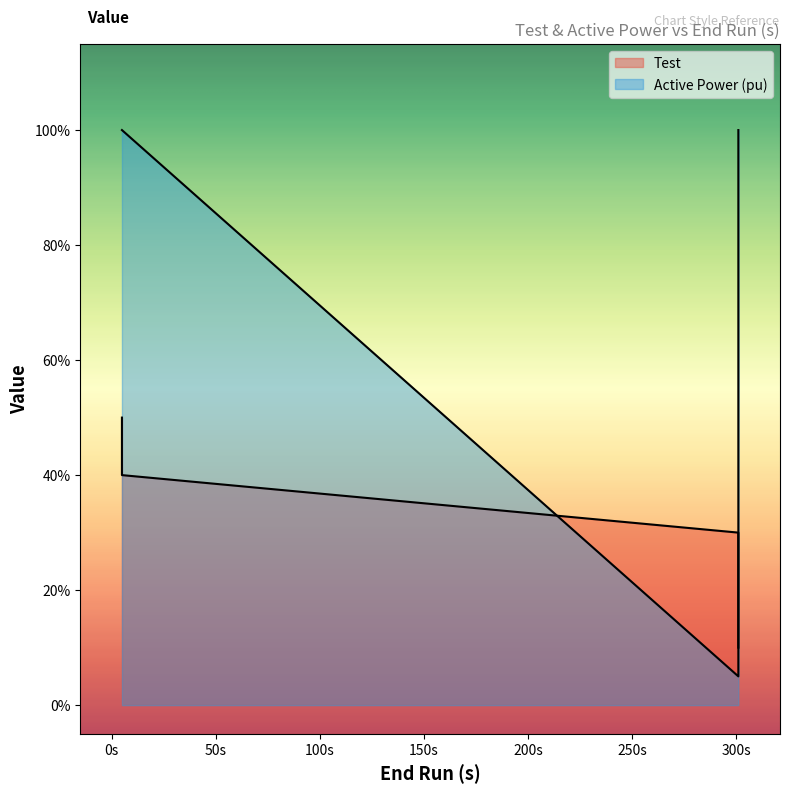

Rank the series by their maximum value, from lowest to highest.

Test, Active Power (pu)